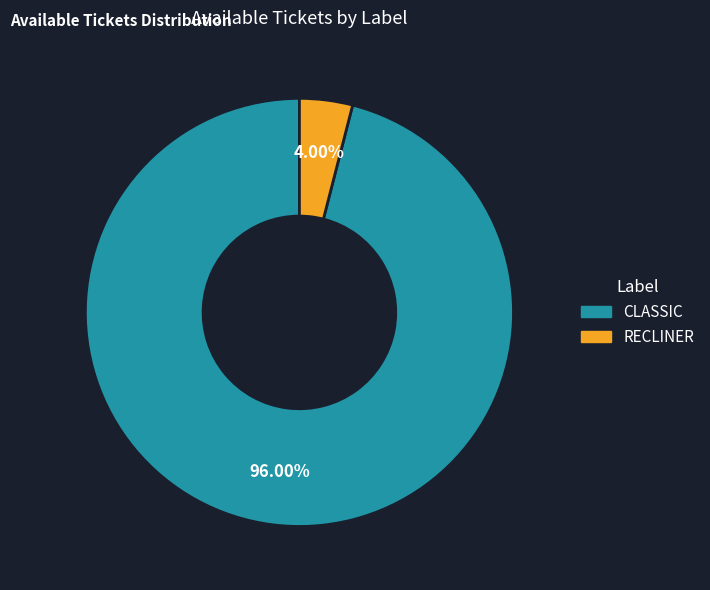

To the nearest percent, what is the average slice percentage?

50%